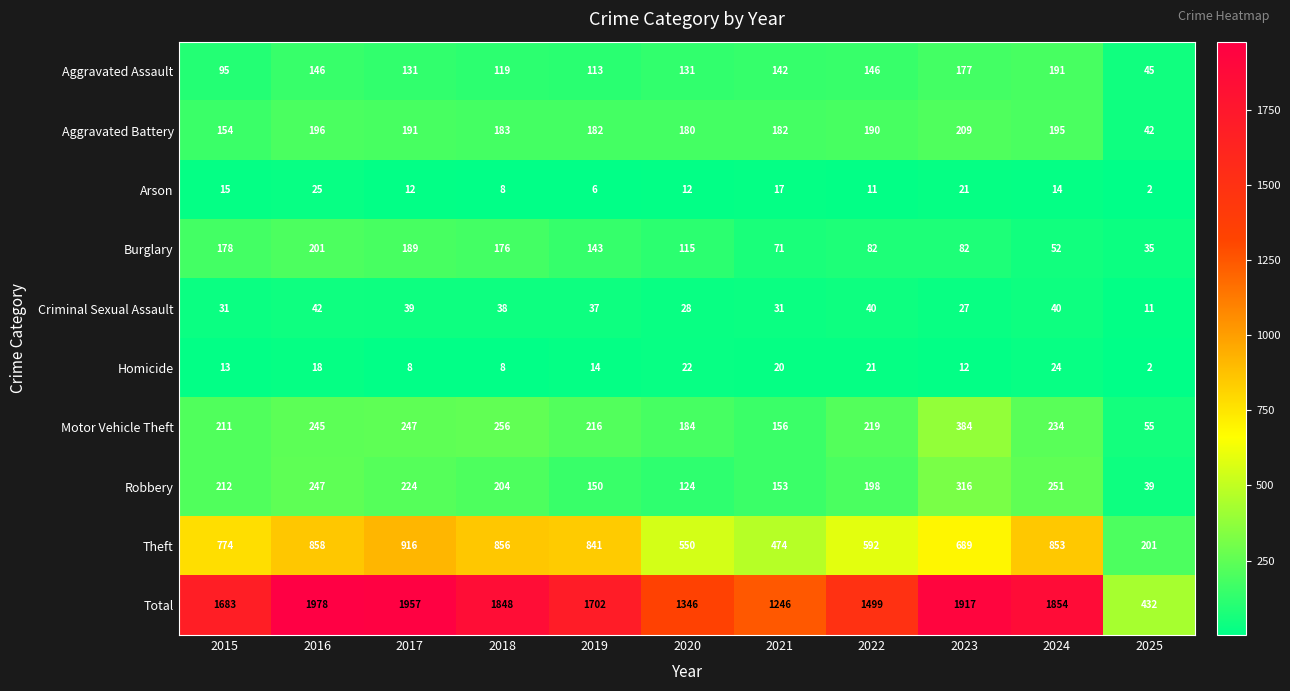

What is the difference between the Robbery values at 2022 and 2024?

53